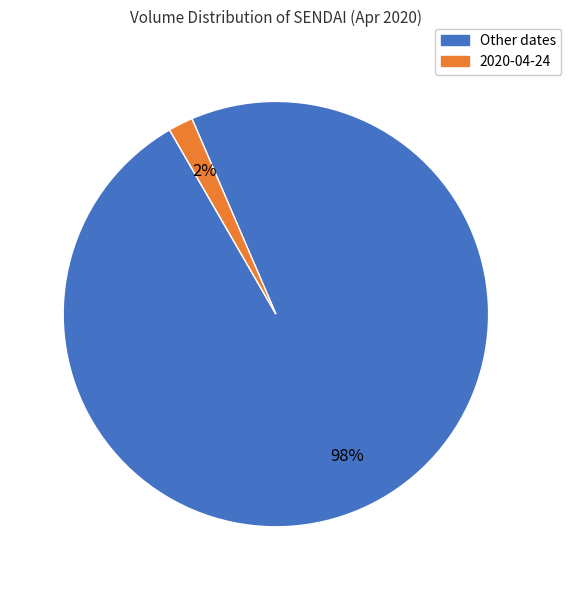

Does any single category account for the majority?

Yes